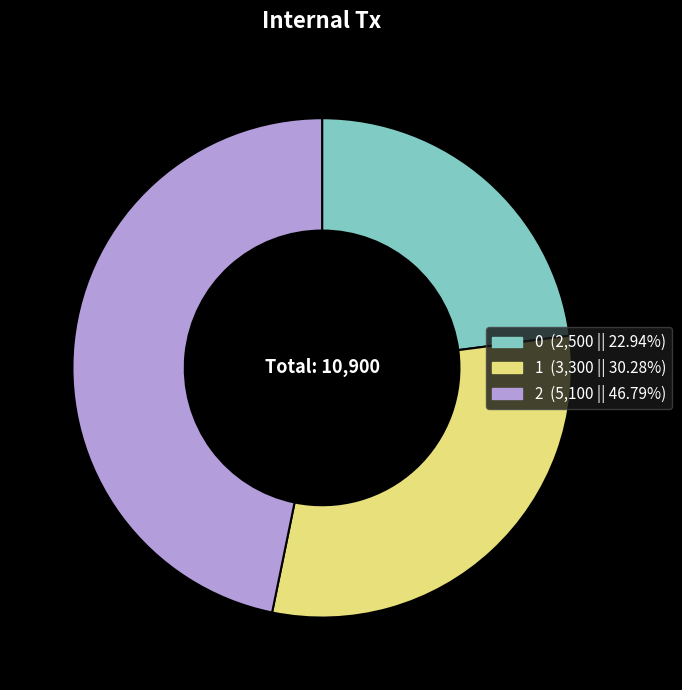

How many slices are in this pie chart?

3